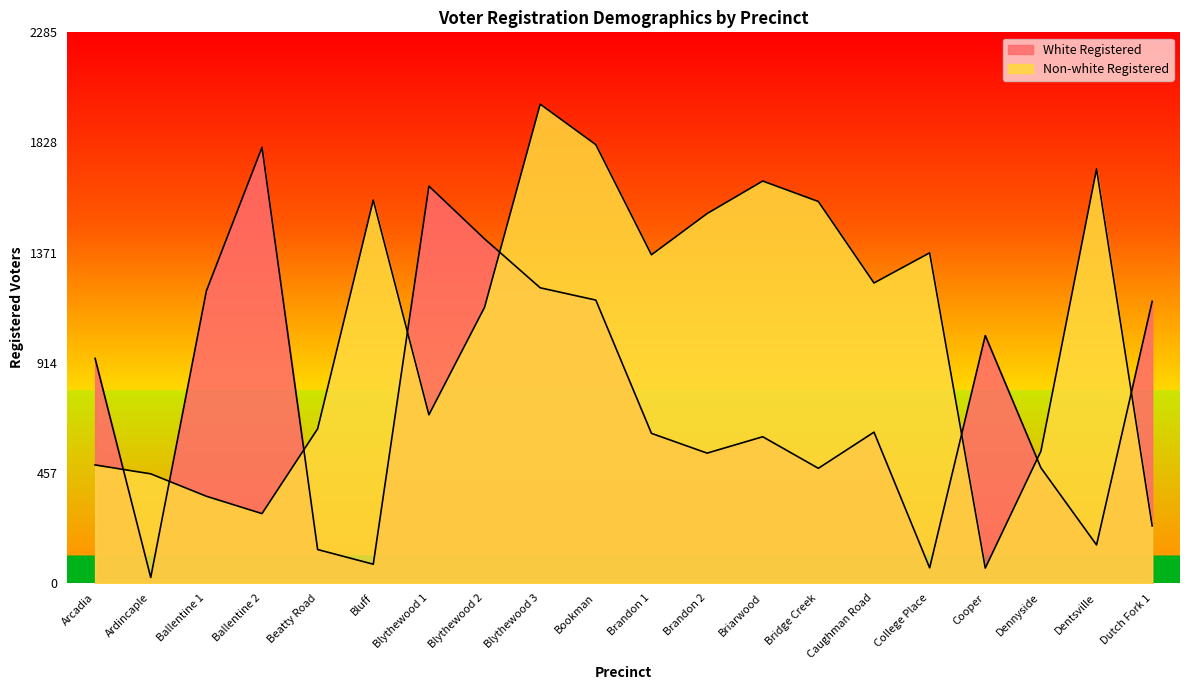

The value of Non-white Registered at Arcadia is 304. True or false?

False